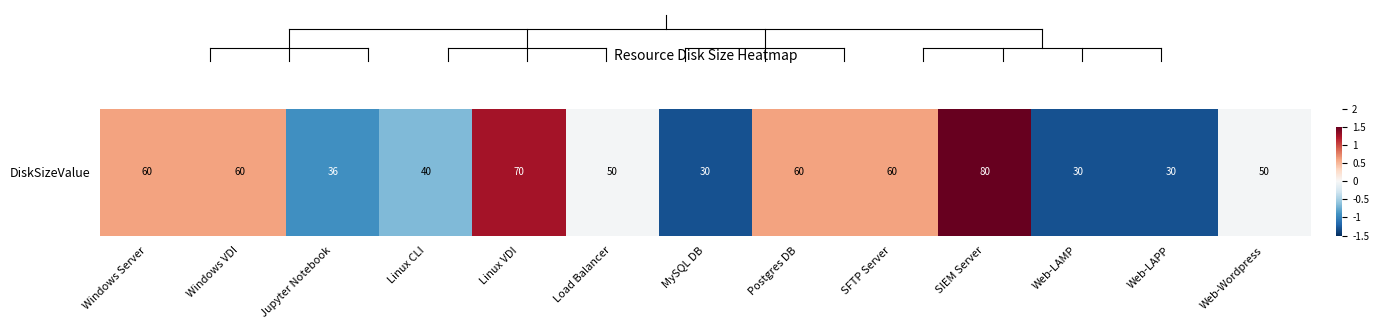

Reading right to left, what are all the values shown in this chart?

Web-Wordpress=-0.0	Web-LAPP=-1.3	Web-LAMP=-1.3	SIEM Server=1.9	SFTP Server=0.6	Postgres DB=0.6	MySQL DB=-1.3	Load Balancer=-0.0	Linux VDI=1.2	Linux CLI=-0.7	Jupyter Notebook=-0.9	Windows VDI=0.6	Windows Server=0.6